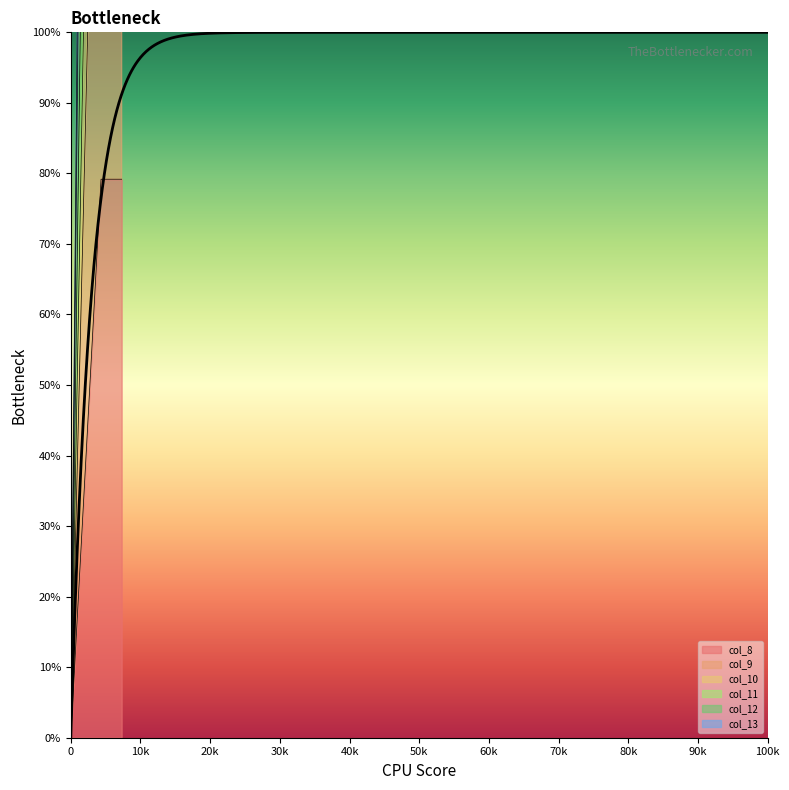

At which label does col_10 reach its peak?

434